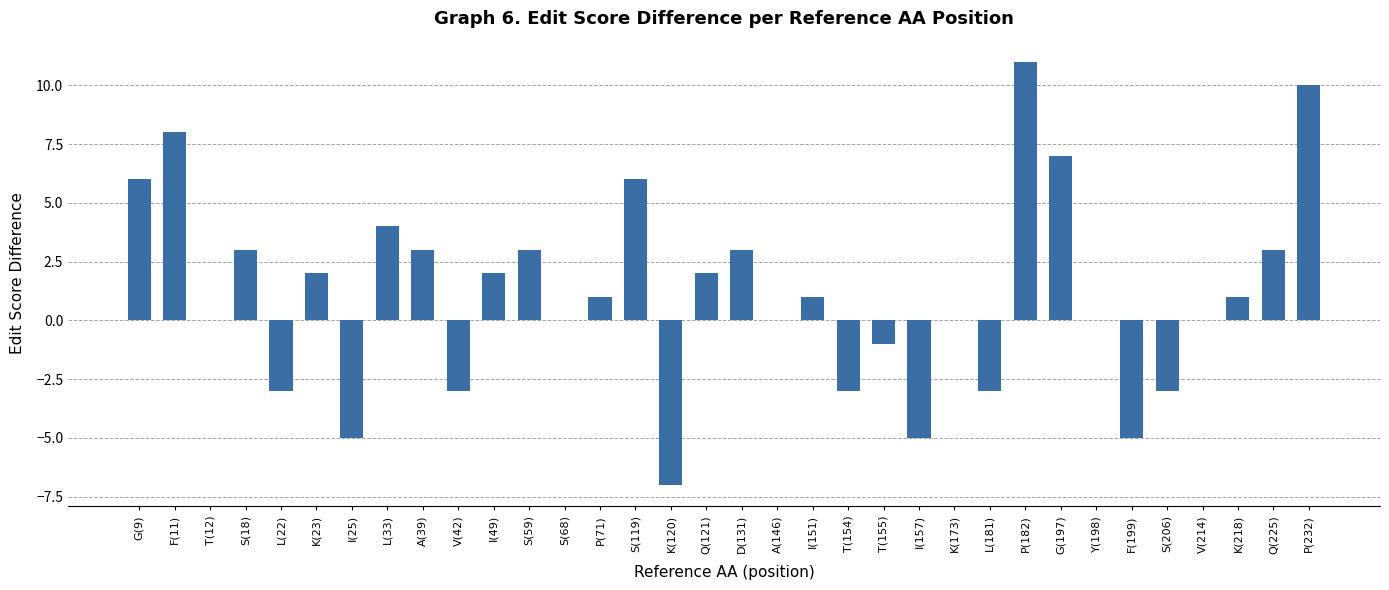

What is the difference between the values at S(59) and P(71)?

2